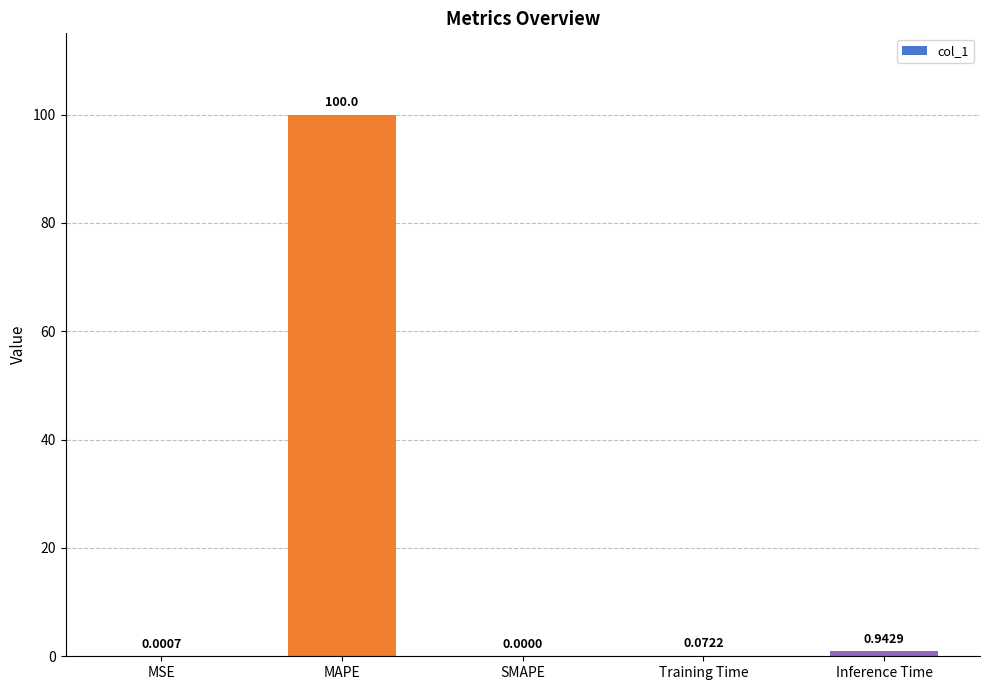

Where is the data nearest to the value 50?

Inference Time